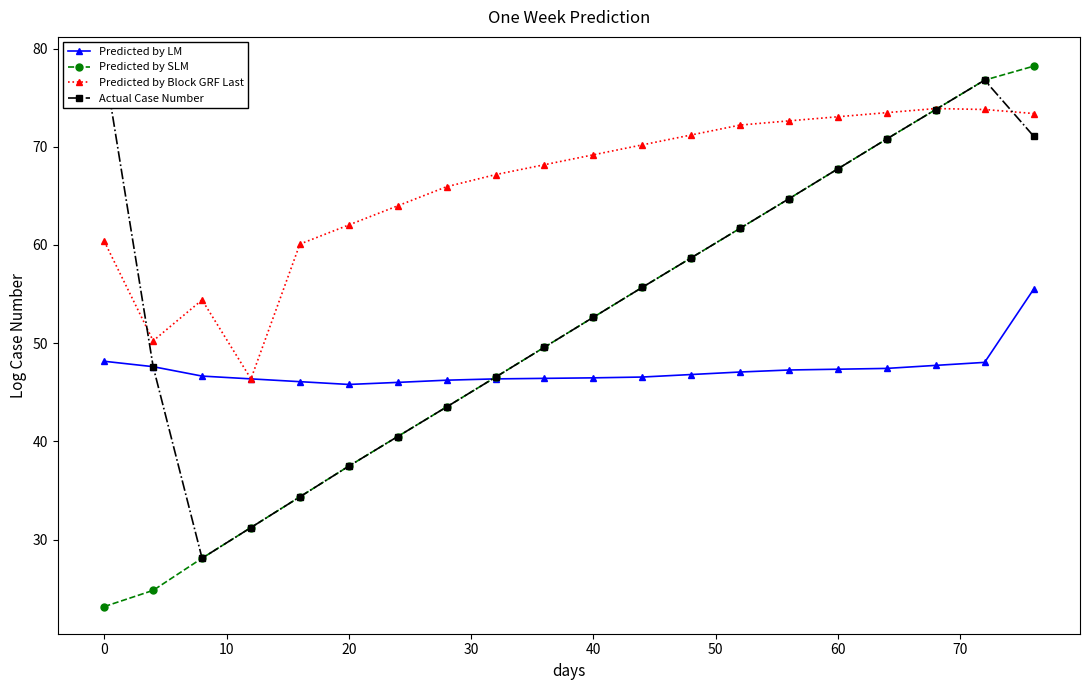

How many categories are shown in the chart?

20